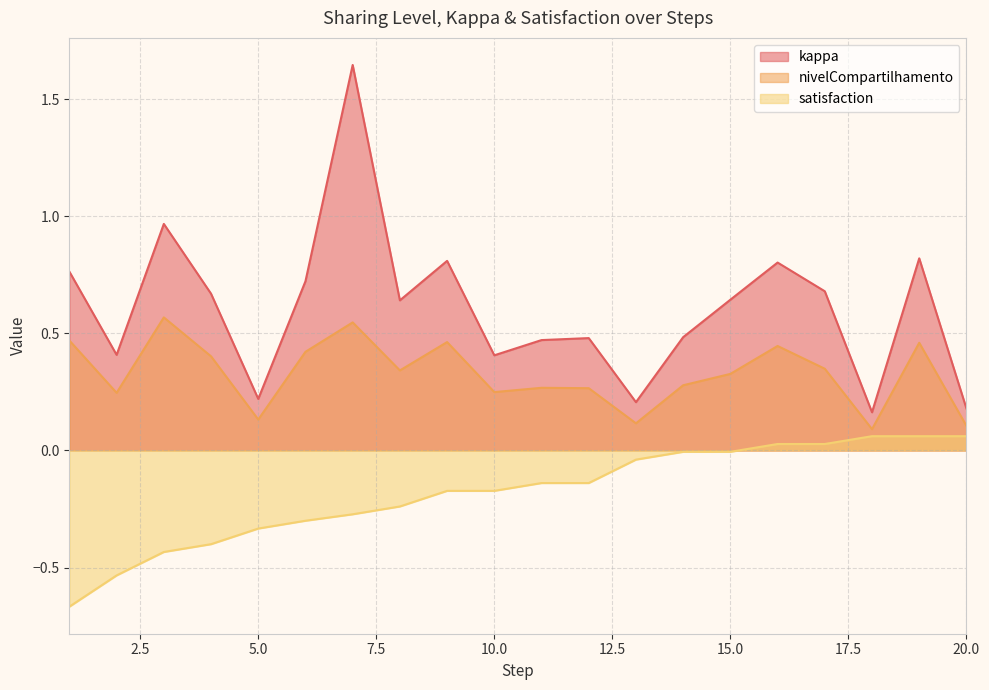

What are all the series names shown in the legend?

kappa, nivelCompartilhamento, satisfaction